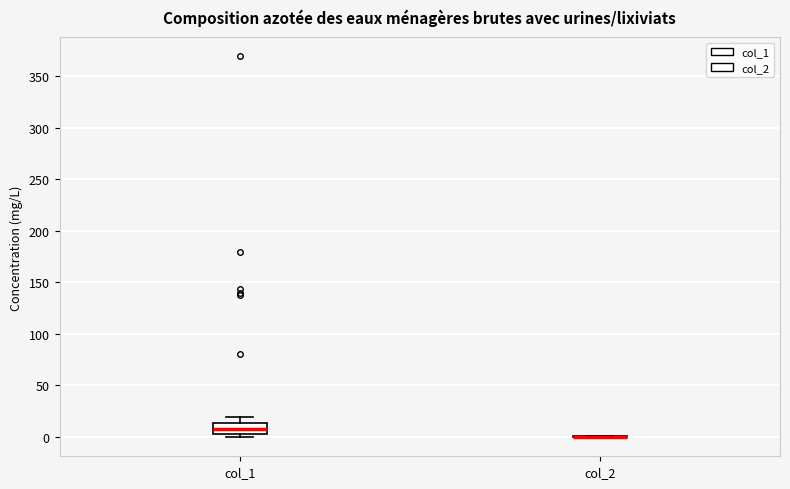

Which box is the tallest, from its lower edge to its upper edge?

col_1